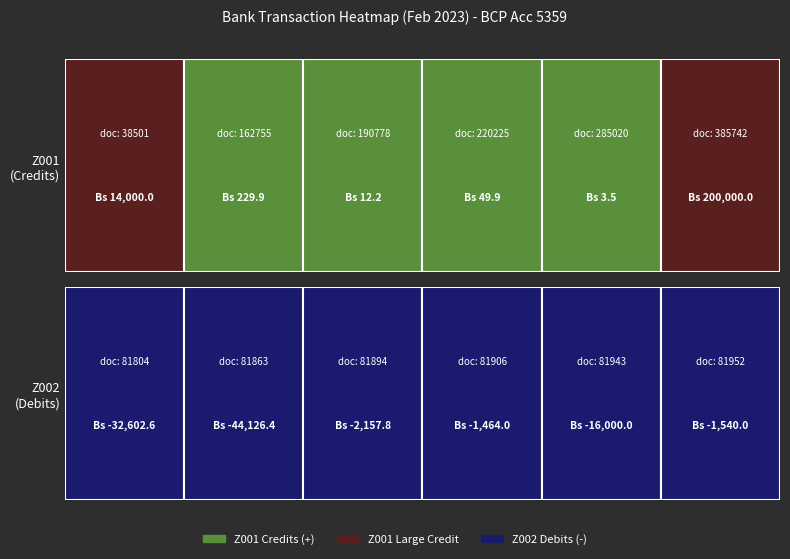

What is the sum of all Z001 values?

214295.5